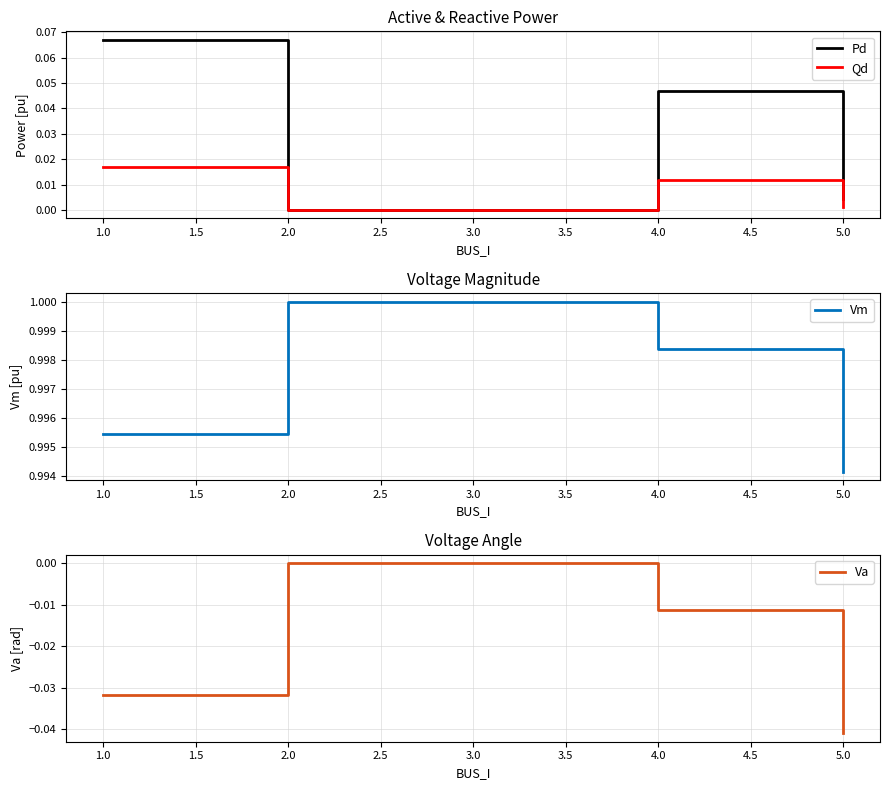

What are all the series names shown in the legend?

Pd, Qd, Vm, Va